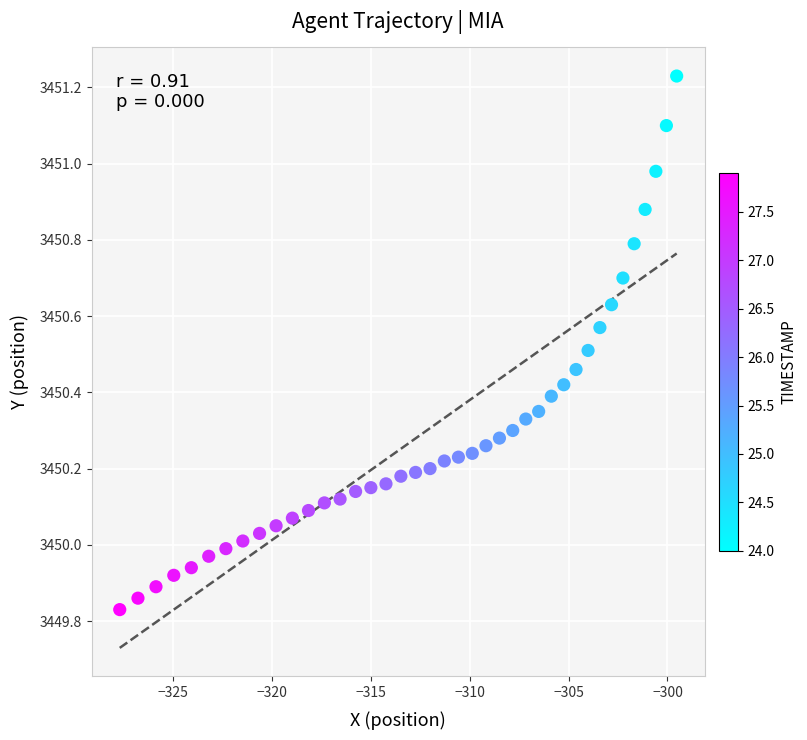

What is the range of X values (max minus min)?

28.2